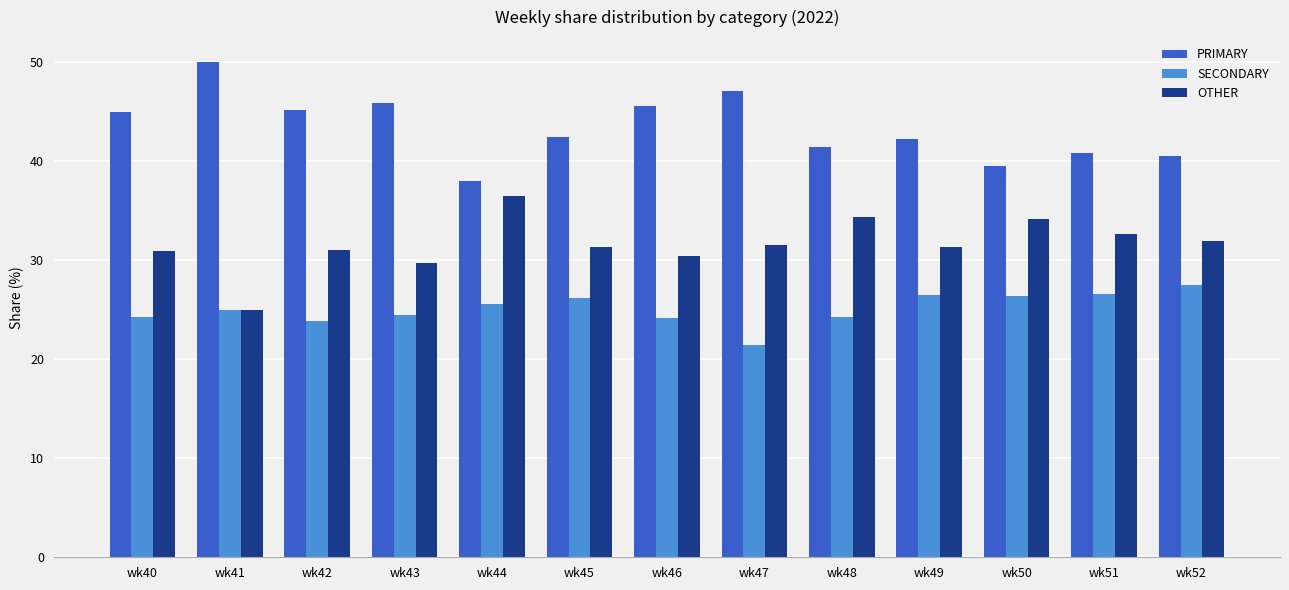

Which label corresponds to the smallest value in the chart?

wk47